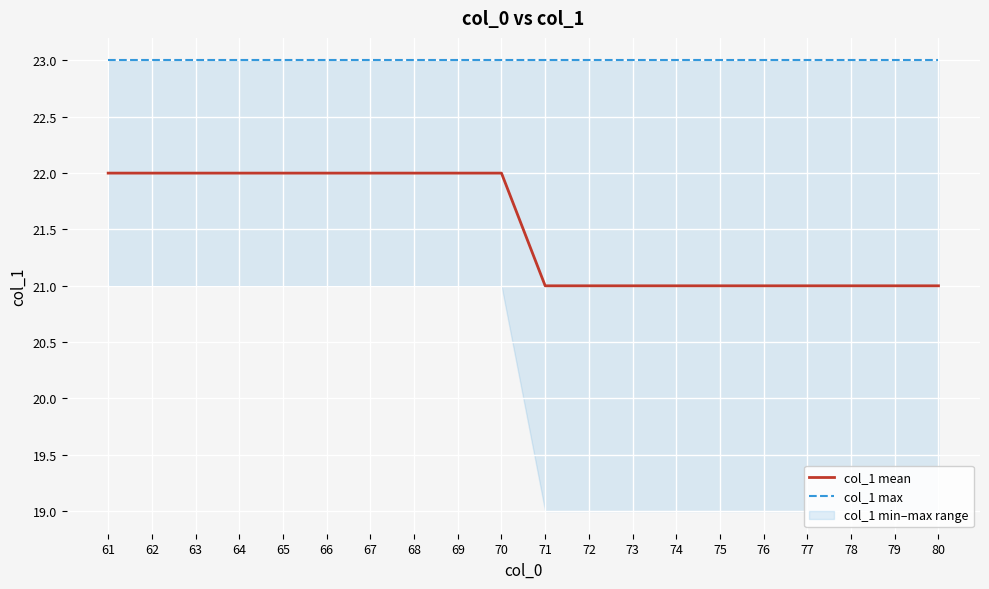

The value of col_1 mean at 68 is 32. True or false?

False